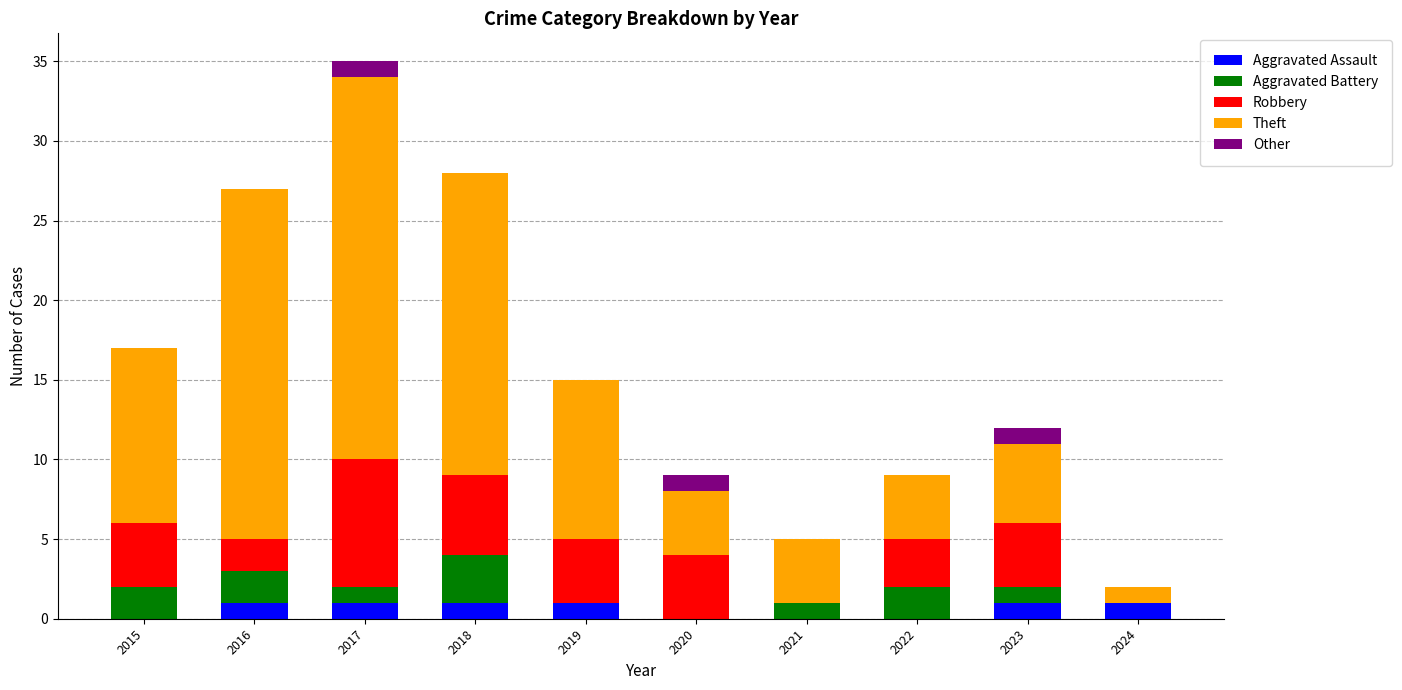

True or false: Aggravated Assault has a value of 0 at 2015.

True